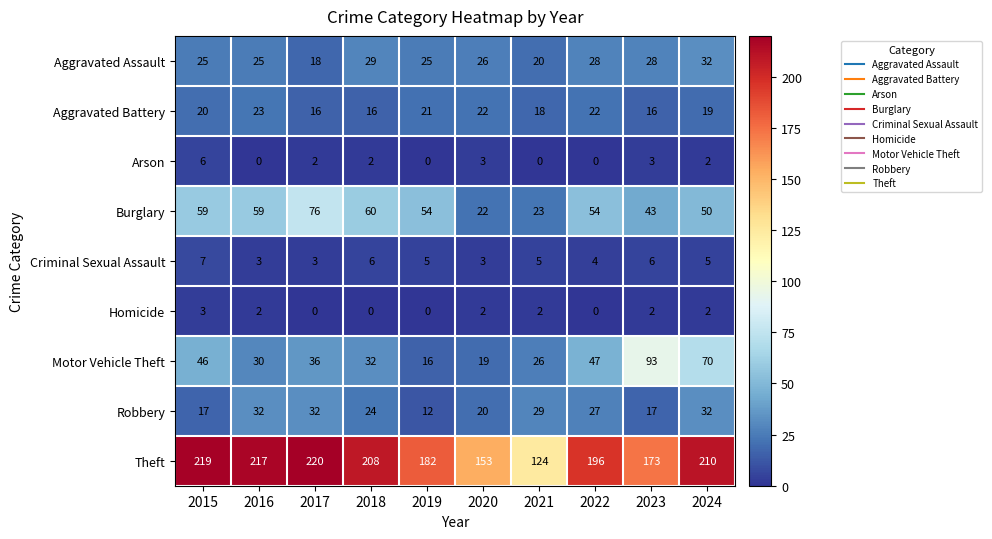

True or false: Burglary has a value of 22 at 2020.

True